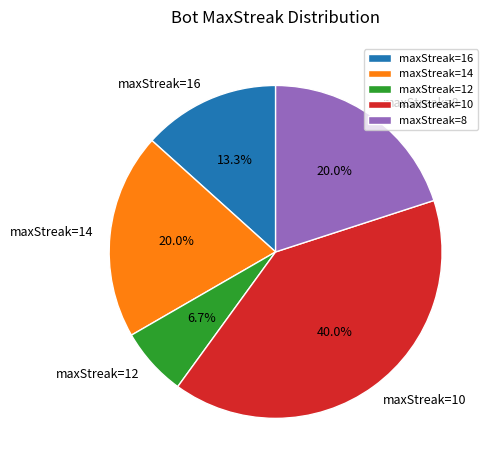

Which slice is the largest?

maxStreak=10